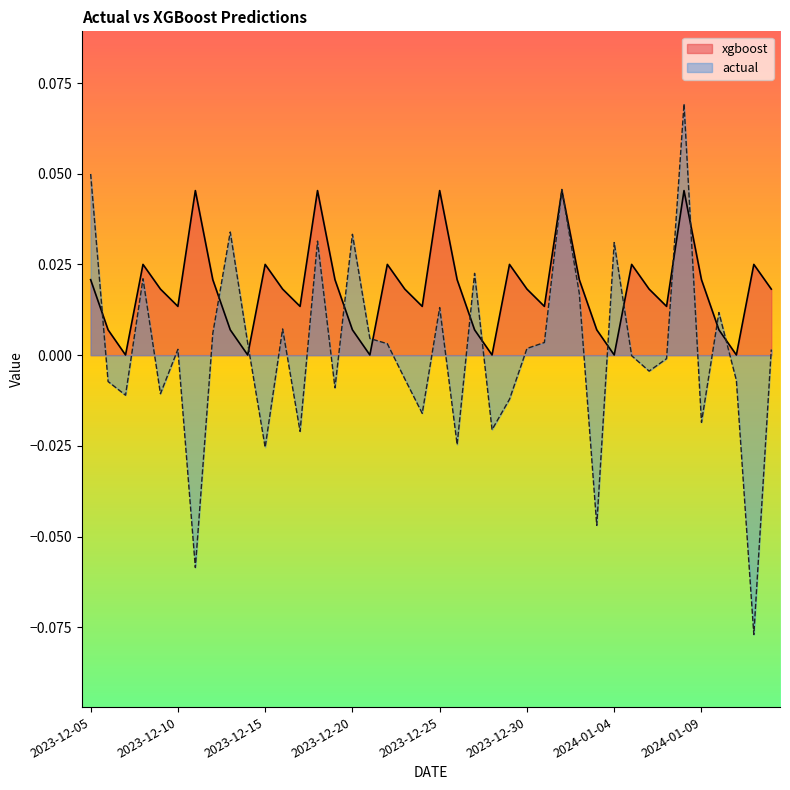

At which category is the sum across all series the highest?

2024-01-08